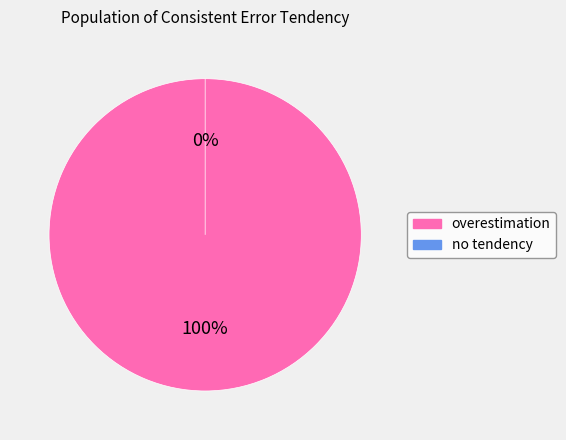

The overestimation slice represents 90% of the pie. True or false?

False